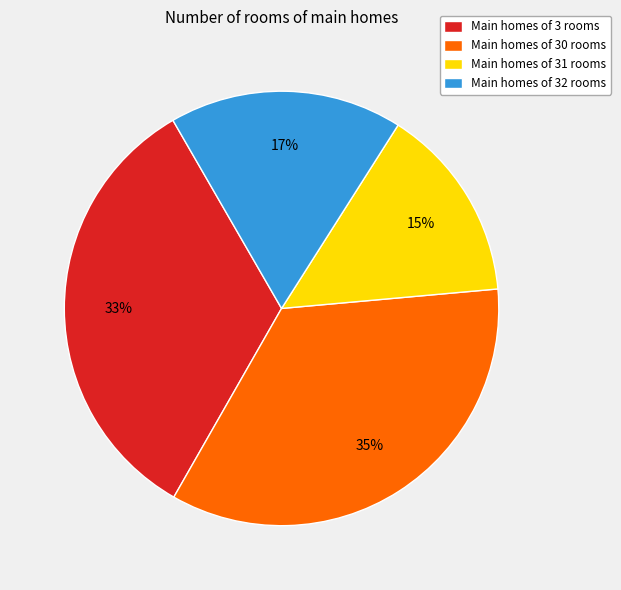

What is the smallest slice in the pie chart?

Main homes of 31 rooms